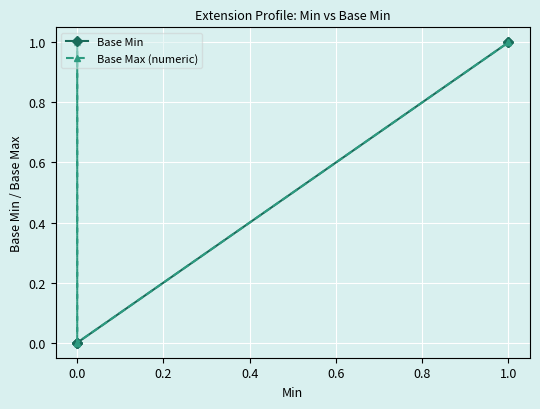

True or false: Base Max (numeric) and Base Min intersect in this chart.

False